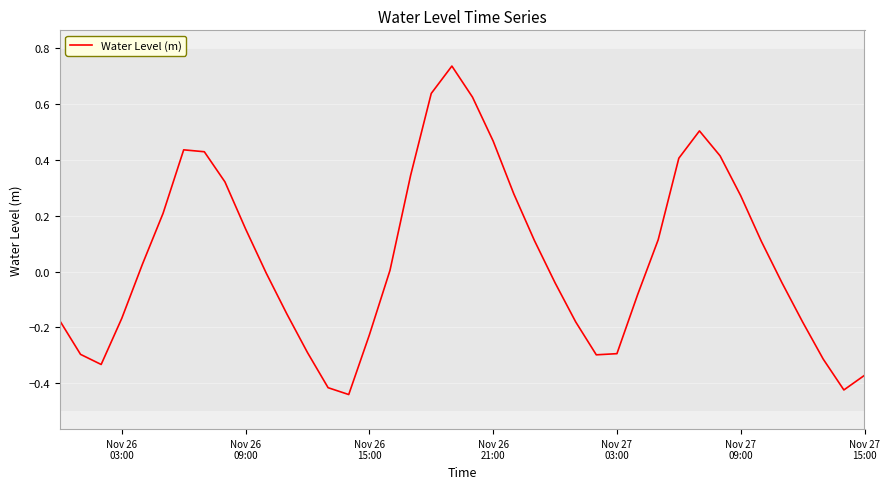

What is the difference between the maximum and minimum values?

1.2